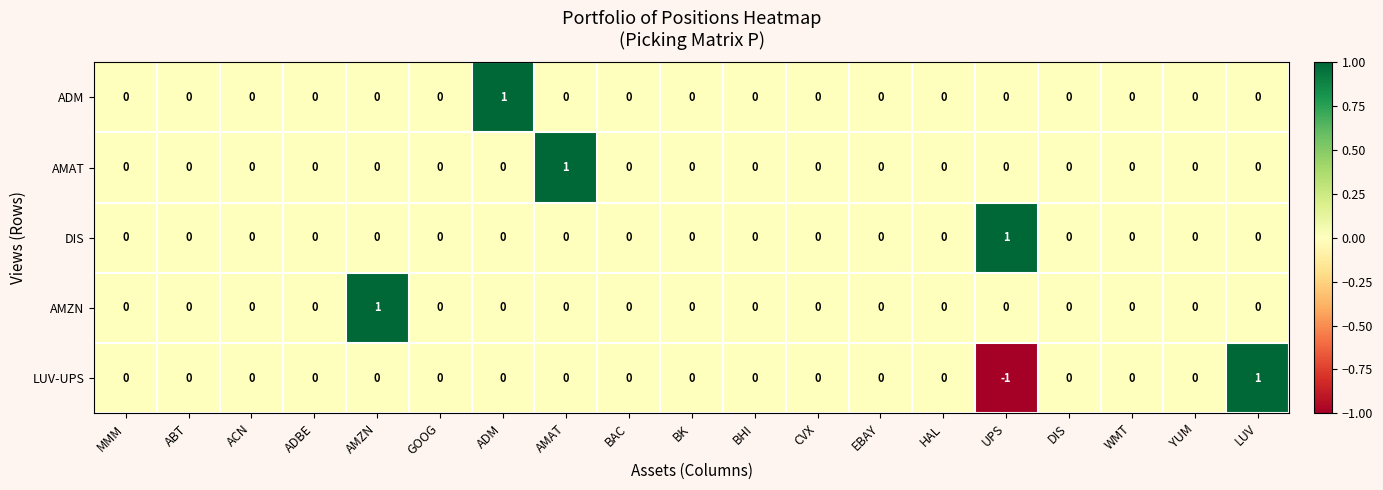

Which series has the largest range (max minus min)?

LUV-UPS